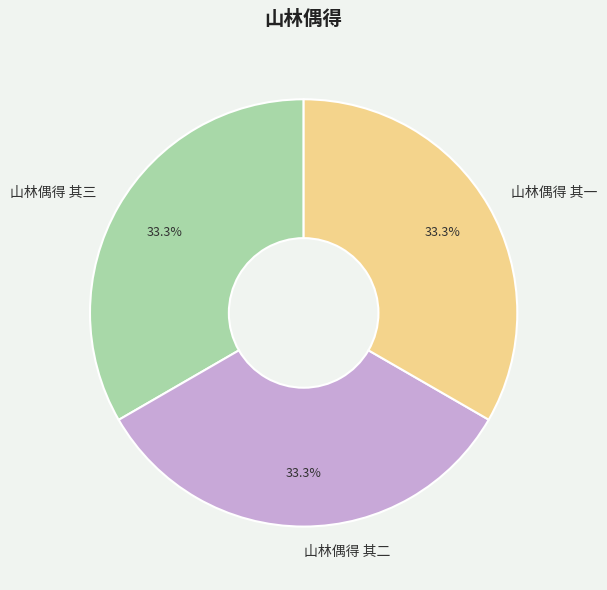

What percentage is the 山林偶得 其二 slice, to the nearest percent?

33%